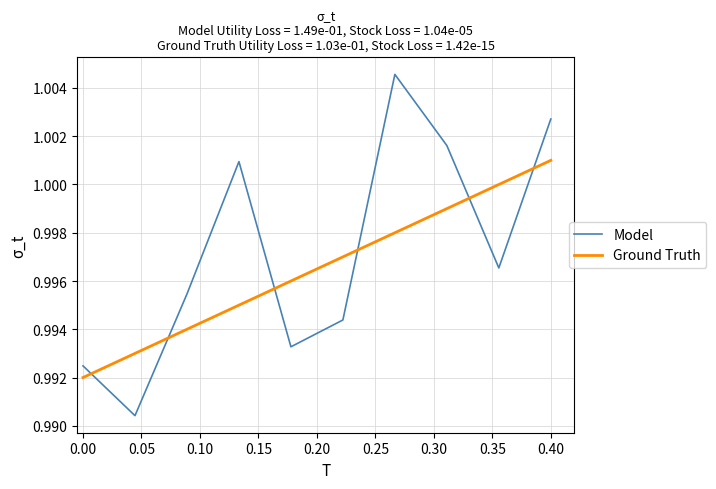

Which series ends up on top after the final intersection of Model and Ground Truth?

Model